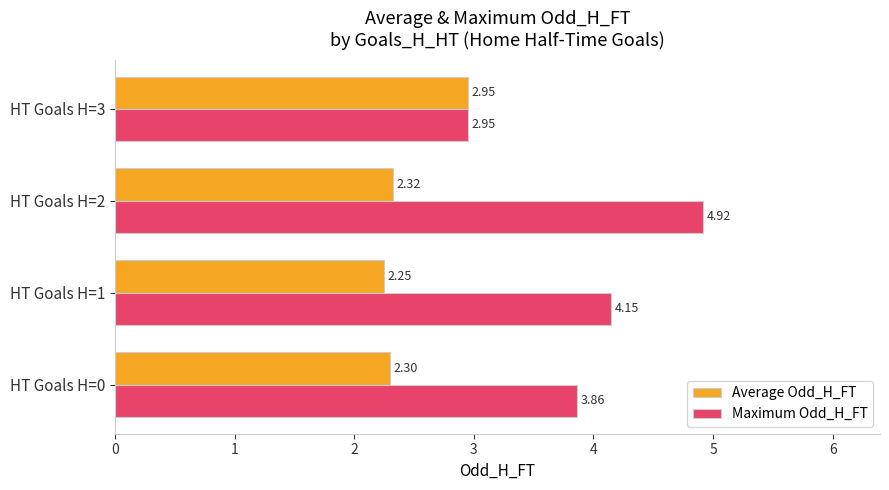

What is the average value of the Maximum Odd_H_FT series?

4.0